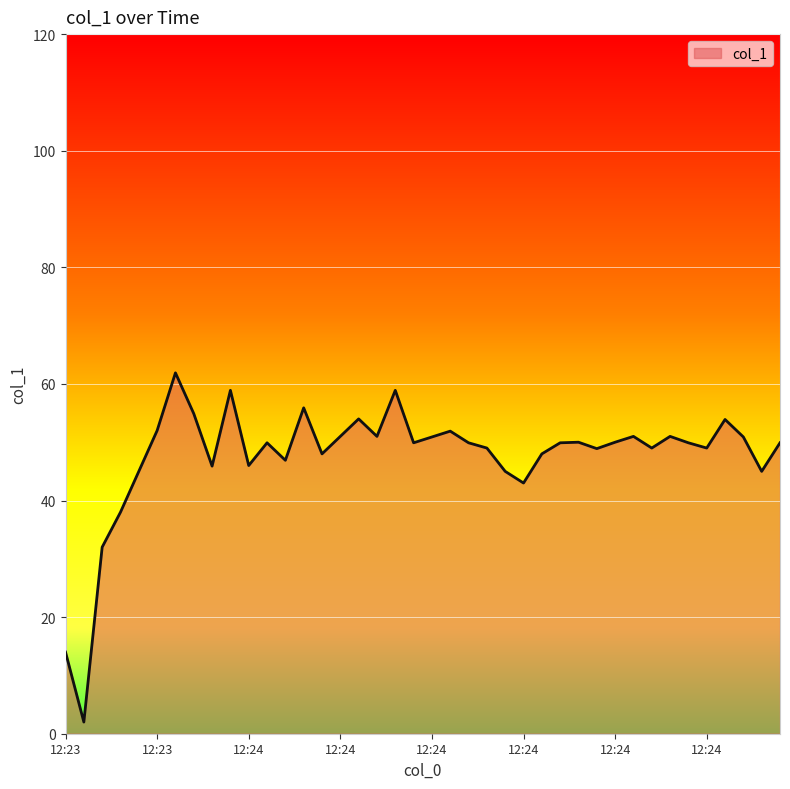

What is the greatest value displayed?

61.9